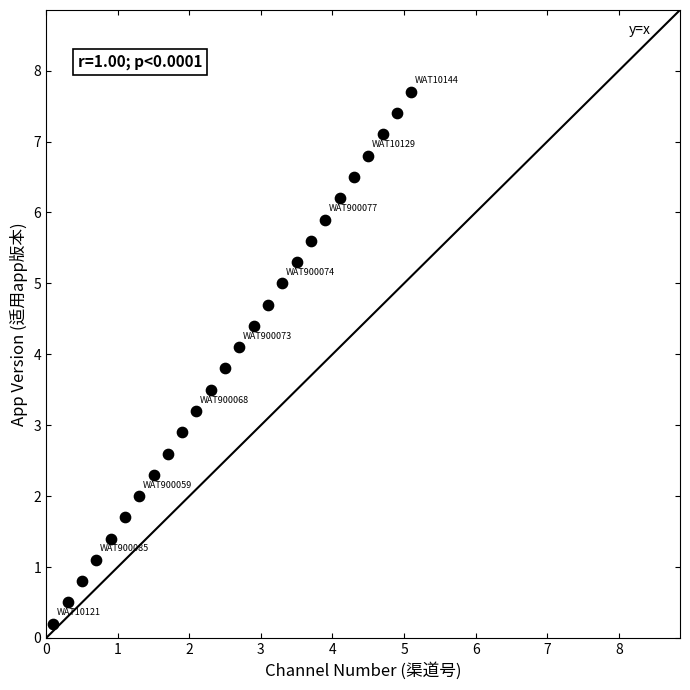

What Y value in the scatter plot is closest to 3?

2.9